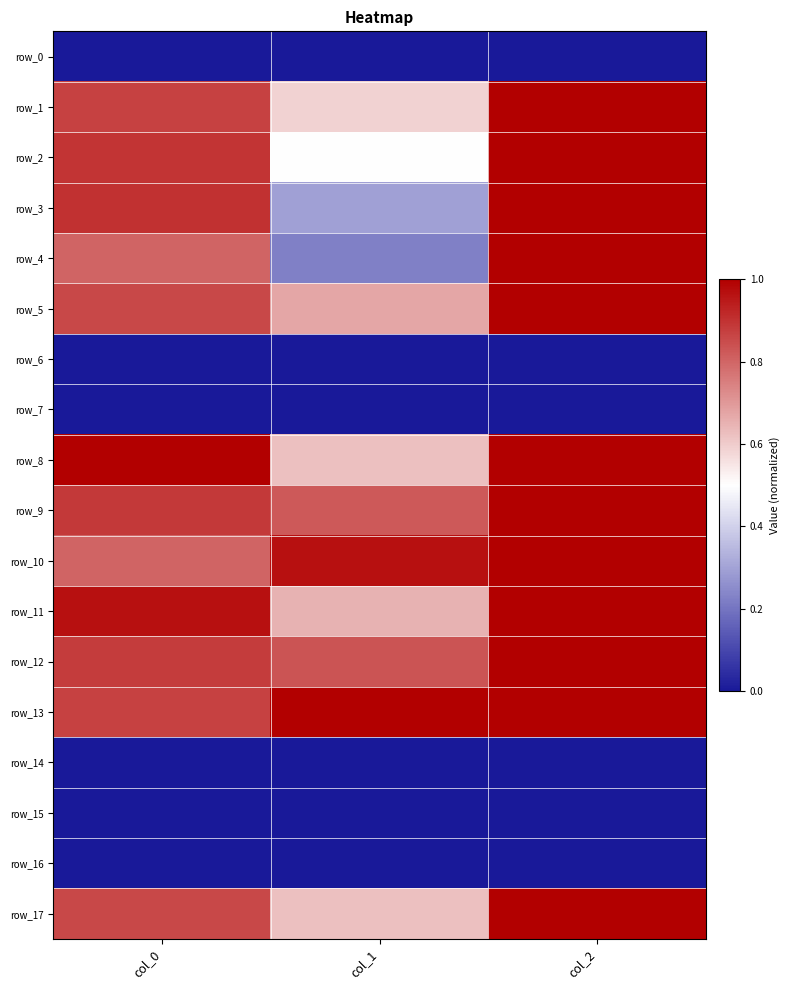

Which series has the largest total across all categories?

row_13